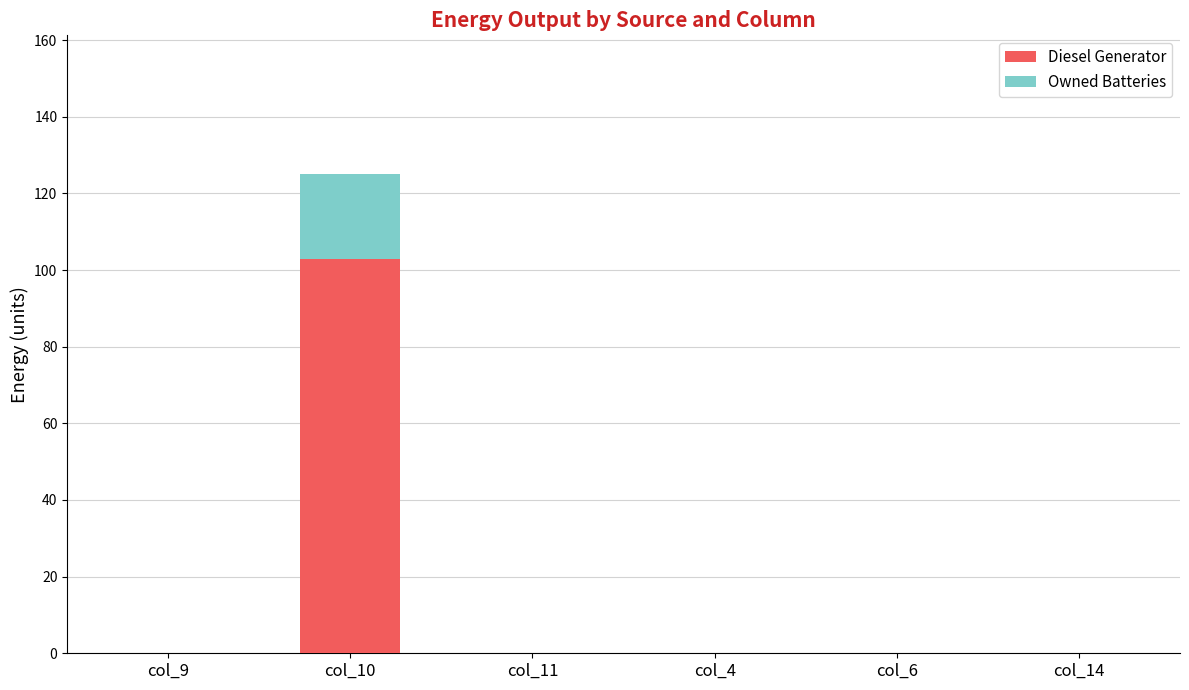

The Diesel Generator series shows 0 at col_6. True or false?

True